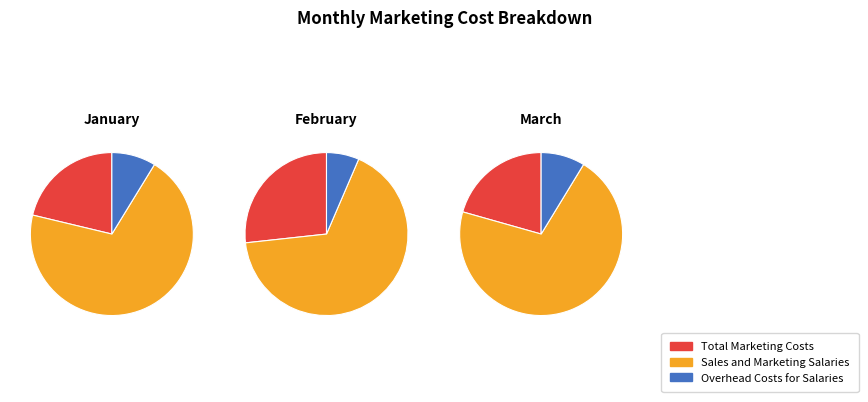

How many segments does this pie chart have?

3